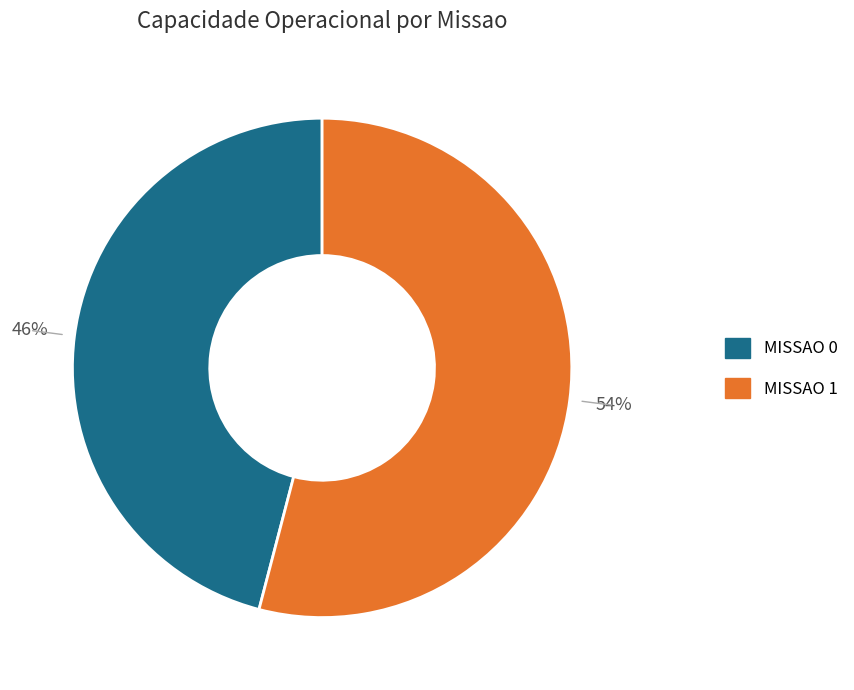

Does any single category account for the majority?

Yes